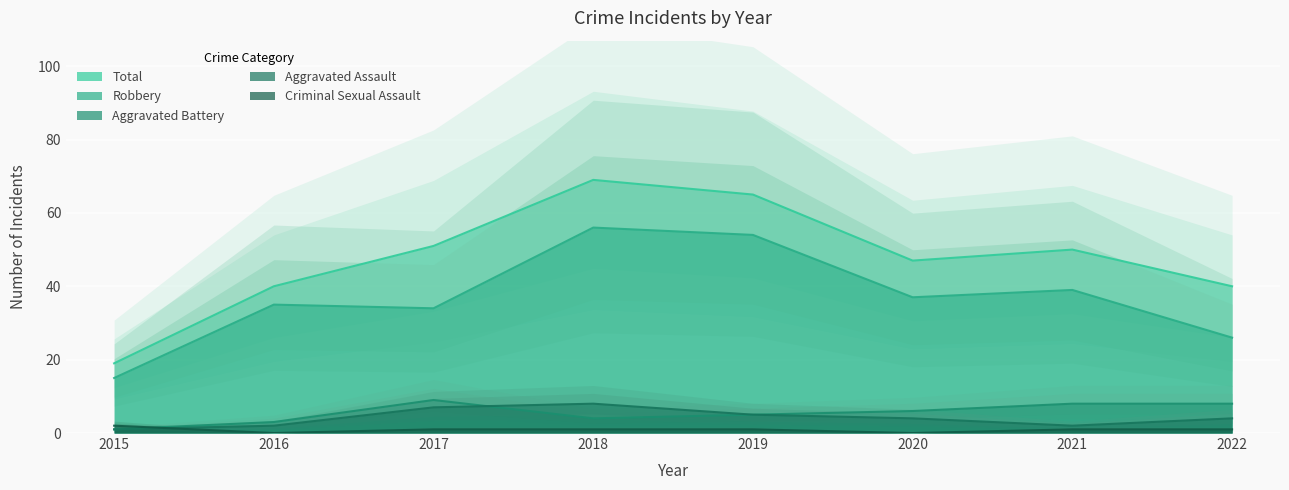

What is the value of the Aggravated Assault point at the 4th from the left?

8